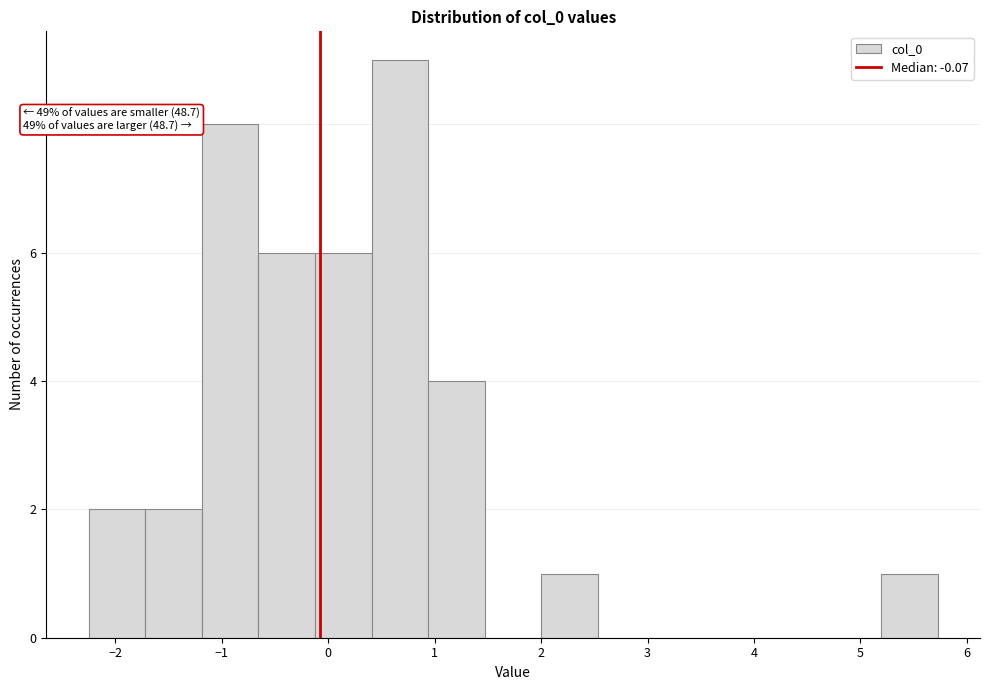

Which range on the x-axis has the tallest bar?

0.4 to 0.9